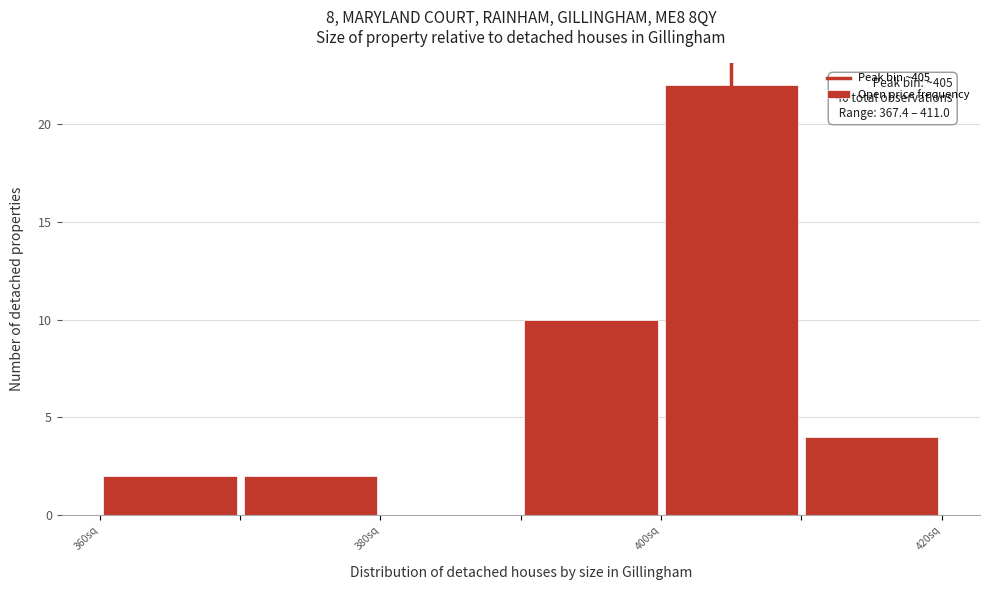

Over which range of the x-axis is the bar tallest?

400 to 410